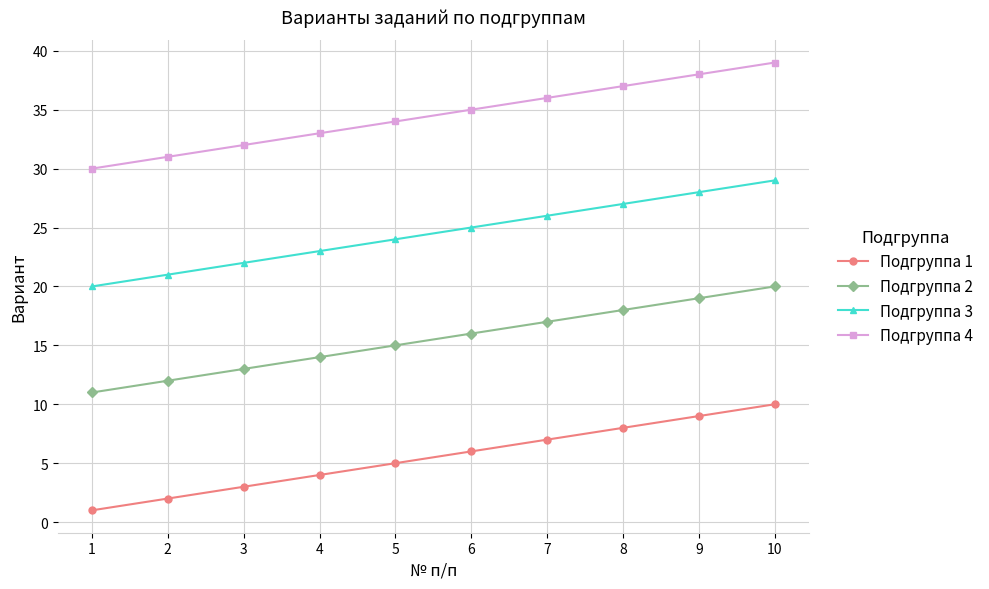

What is the difference between the Подгруппа 3 values at 4 and 7?

3